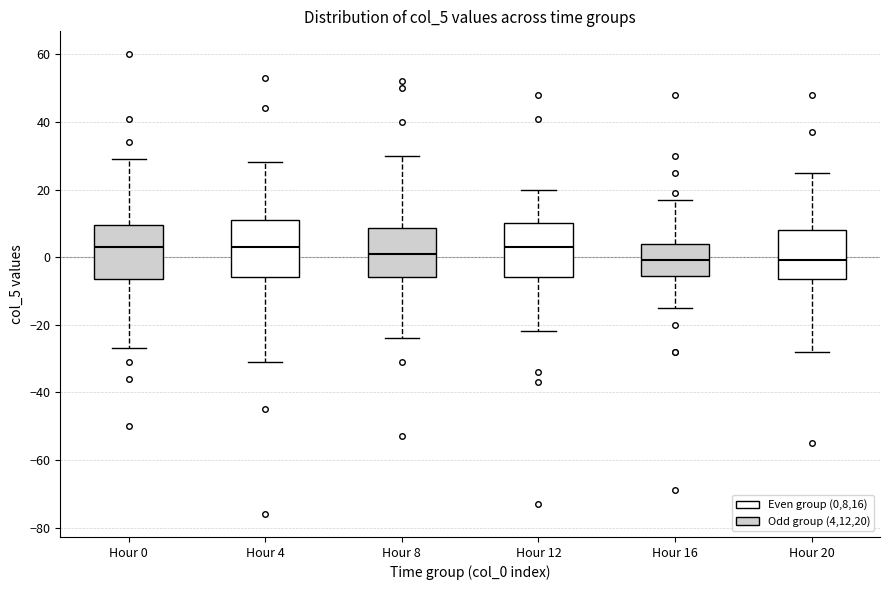

Reading left to right, read every box against the y-axis: the position of its median line, the range the box covers, and the ends of its whiskers. The values are not printed on the chart, so give them approximately, as read against the axis.

Hour 0: median 4, box -6 to 10, whiskers -26 to 30
Hour 4: median 4, box -6 to 12, whiskers -30 to 28
Hour 8: median 2, box -6 to 8, whiskers -24 to 30
Hour 12: median 4, box -6 to 10, whiskers -22 to 20
Hour 16: median 0, box -6 to 4, whiskers -14 to 18
Hour 20: median 0, box -6 to 8, whiskers -28 to 26